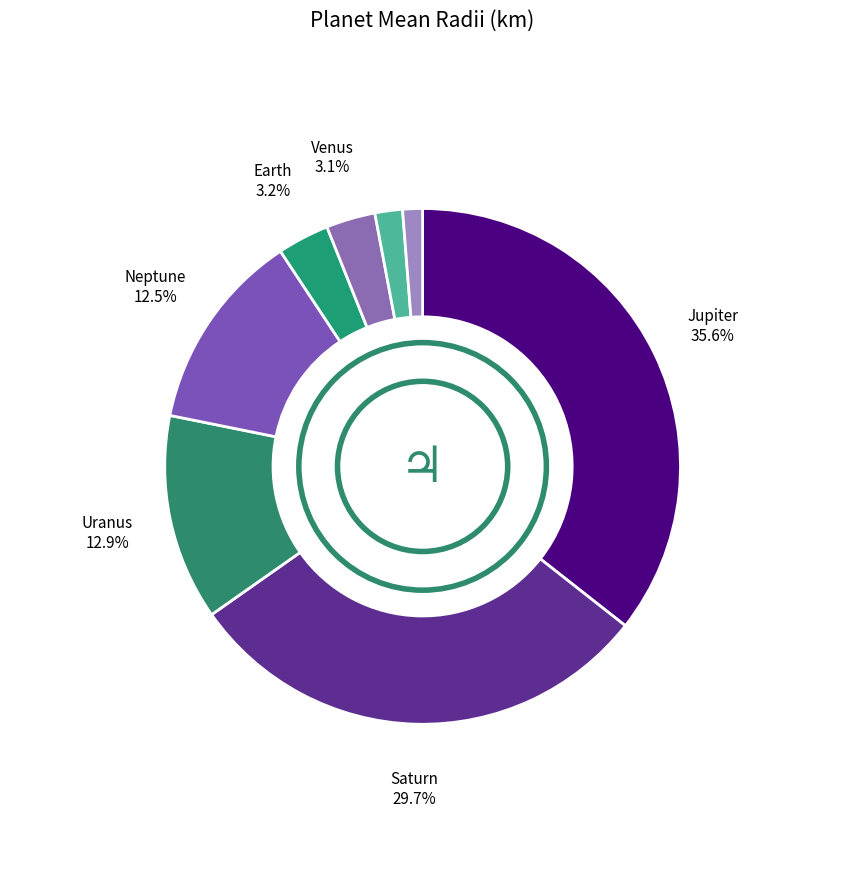

How many slices are in this pie chart?

8